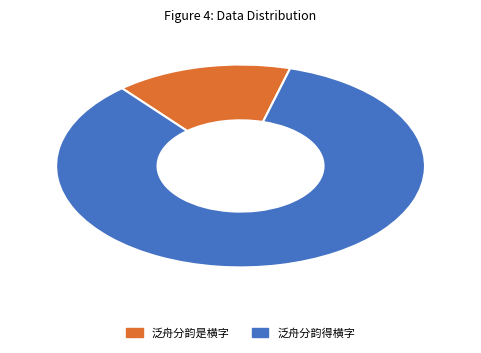

Does any single category account for the majority?

Yes